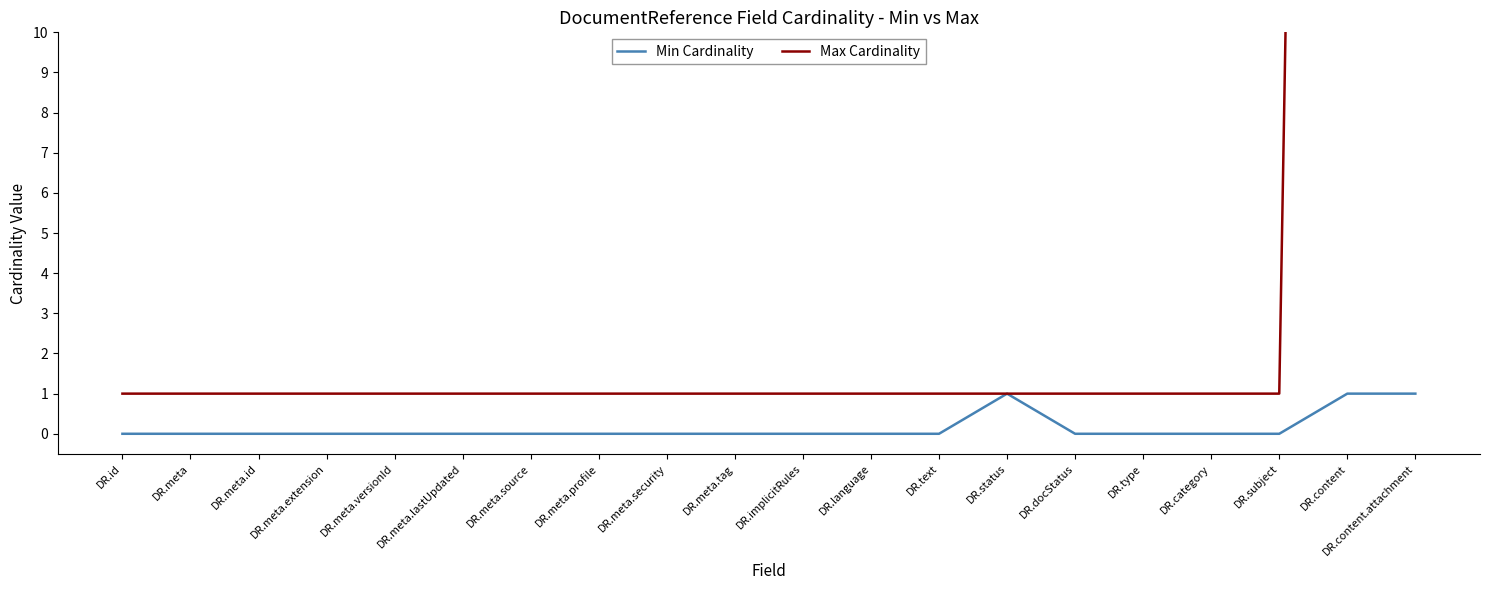

Rank the categories by Min Cardinality value from lowest to highest.

DR.id, DR.meta, DR.meta.id, DR.meta.extension, DR.meta.versionId, DR.meta.lastUpdated, DR.meta.source, DR.meta.profile, DR.meta.security, DR.meta.tag, DR.implicitRules, DR.language, DR.text, DR.docStatus, DR.type, DR.category, DR.subject, DR.status, DR.content, DR.content.attachment